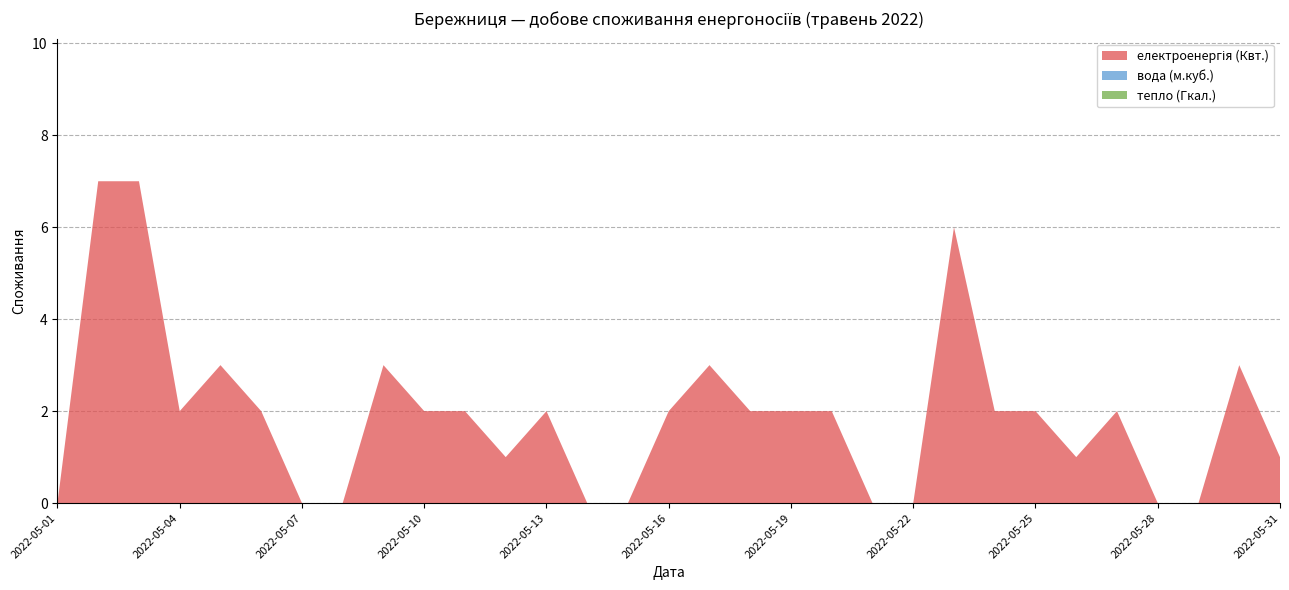

Reading left to right, transcribe all the data shown in this chart.

електроенергія (Квт.): 2022-05-01=0	2022-05-02=7	2022-05-03=7	2022-05-04=2	2022-05-05=3	2022-05-06=2	2022-05-07=0	2022-05-08=0	2022-05-09=3	2022-05-10=2	2022-05-11=2	2022-05-12=1	2022-05-13=2	2022-05-14=0	2022-05-15=0	2022-05-16=2	2022-05-17=3	2022-05-18=2	2022-05-19=2	2022-05-20=2	2022-05-21=0	2022-05-22=0	2022-05-23=6	2022-05-24=2	2022-05-25=2	2022-05-26=1	2022-05-27=2	2022-05-28=0	2022-05-29=0	2022-05-30=3	2022-05-31=1
вода (м.куб.): 2022-05-01=0	2022-05-02=0	2022-05-03=0	2022-05-04=0	2022-05-05=0	2022-05-06=0	2022-05-07=0	2022-05-08=0	2022-05-09=0	2022-05-10=0	2022-05-11=0	2022-05-12=0	2022-05-13=0	2022-05-14=0	2022-05-15=0	2022-05-16=0	2022-05-17=0	2022-05-18=0	2022-05-19=0	2022-05-20=0	2022-05-21=0	2022-05-22=0	2022-05-23=0	2022-05-24=0	2022-05-25=0	2022-05-26=0	2022-05-27=0	2022-05-28=0	2022-05-29=0	2022-05-30=0	2022-05-31=0
тепло (Гкал.): 2022-05-01=0	2022-05-02=0	2022-05-03=0	2022-05-04=0	2022-05-05=0	2022-05-06=0	2022-05-07=0	2022-05-08=0	2022-05-09=0	2022-05-10=0	2022-05-11=0	2022-05-12=0	2022-05-13=0	2022-05-14=0	2022-05-15=0	2022-05-16=0	2022-05-17=0	2022-05-18=0	2022-05-19=0	2022-05-20=0	2022-05-21=0	2022-05-22=0	2022-05-23=0	2022-05-24=0	2022-05-25=0	2022-05-26=0	2022-05-27=0	2022-05-28=0	2022-05-29=0	2022-05-30=0	2022-05-31=0